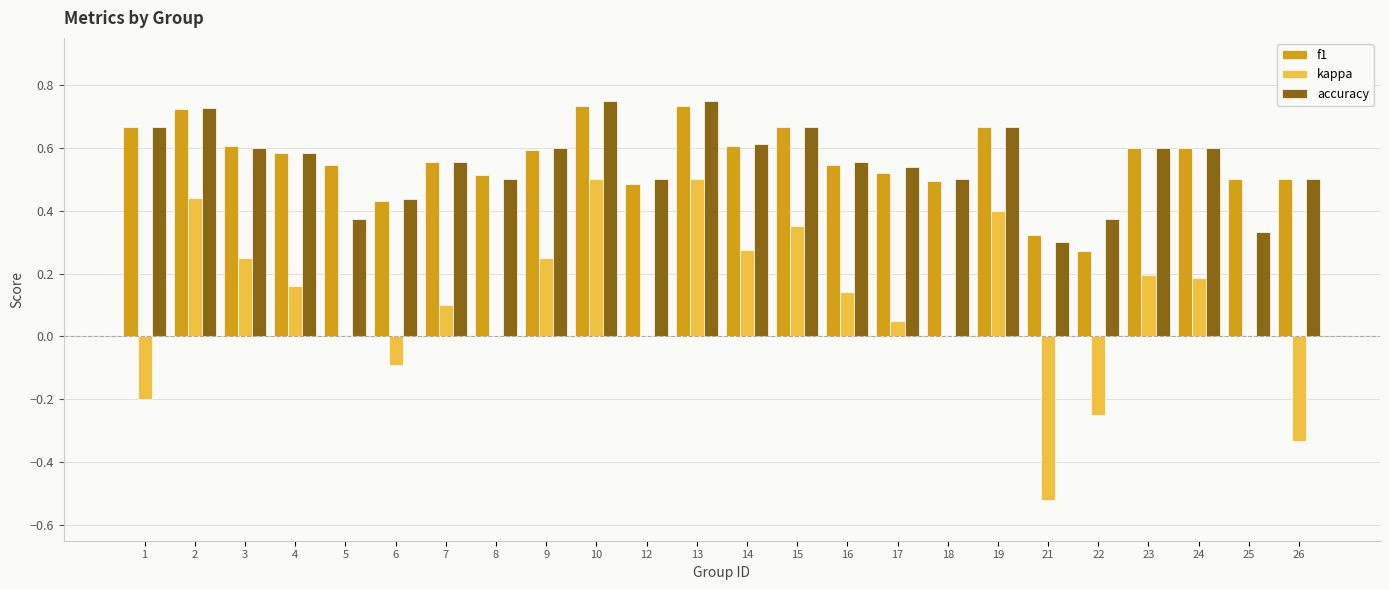

Is it true that accuracy equals 0.5 at 17?

True